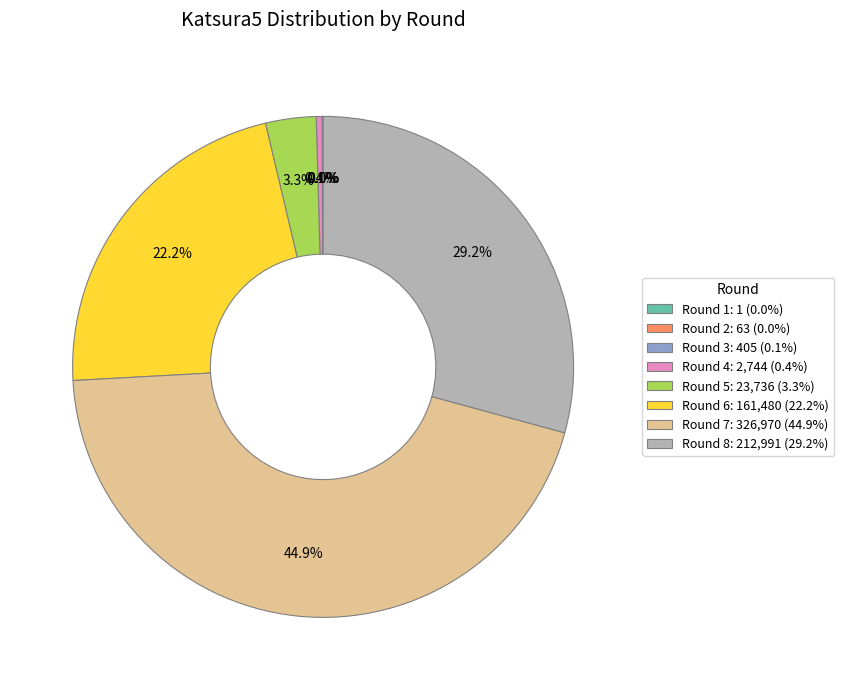

Is there any slice that represents more than half of the pie?

No